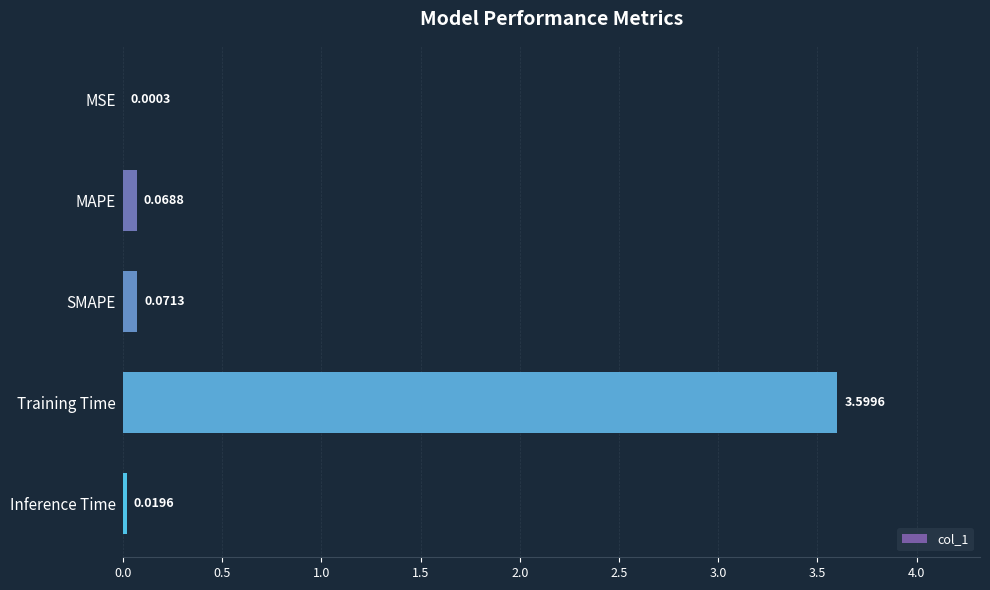

Which category has the highest value across all series?

Training Time